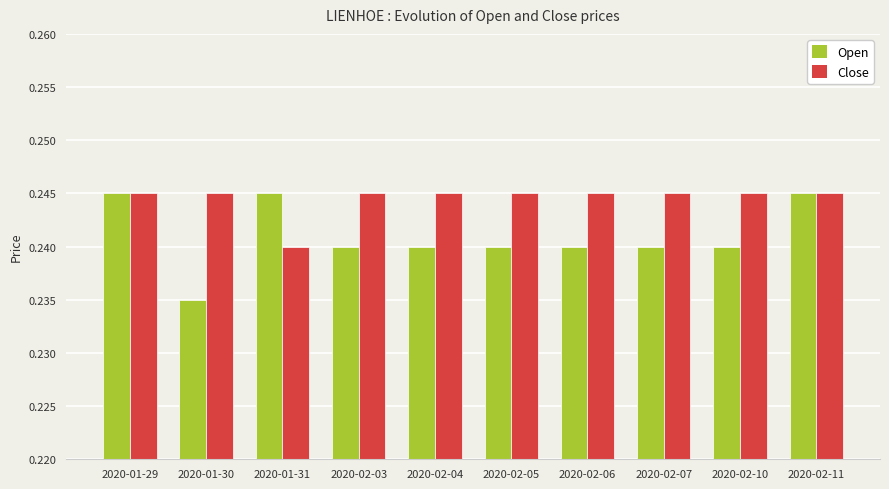

What are all the series names shown in the legend?

Open, Close